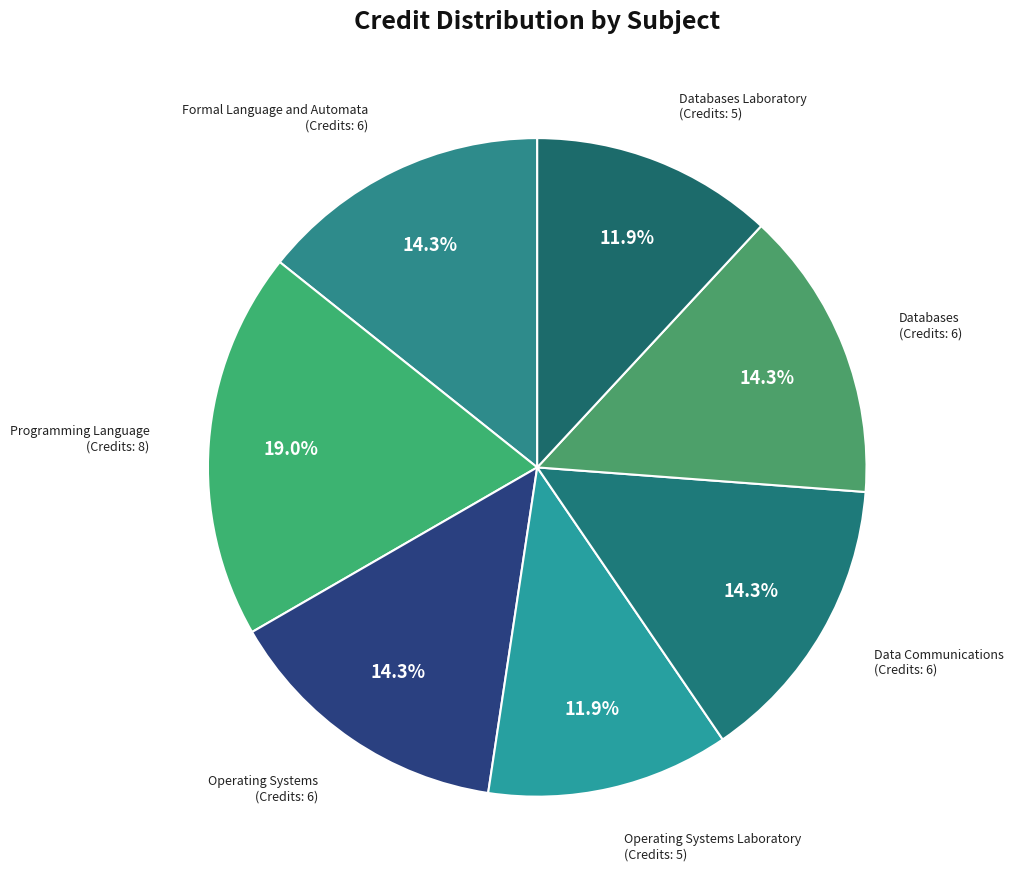

What is the ratio of the value at Databases to the value at Data Communications?

1.0